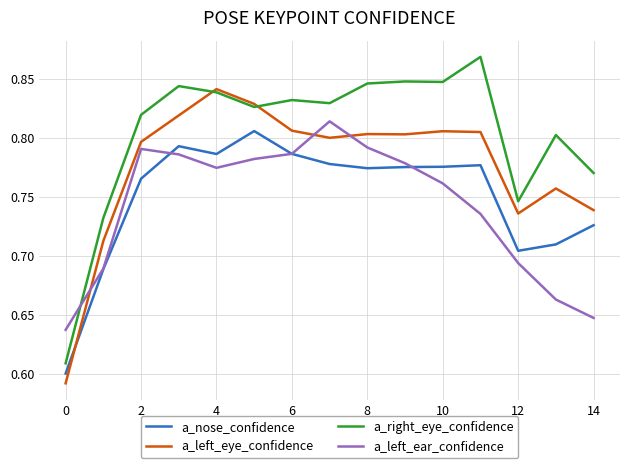

Which series has the largest total across all categories?

a_right_eye_confidence